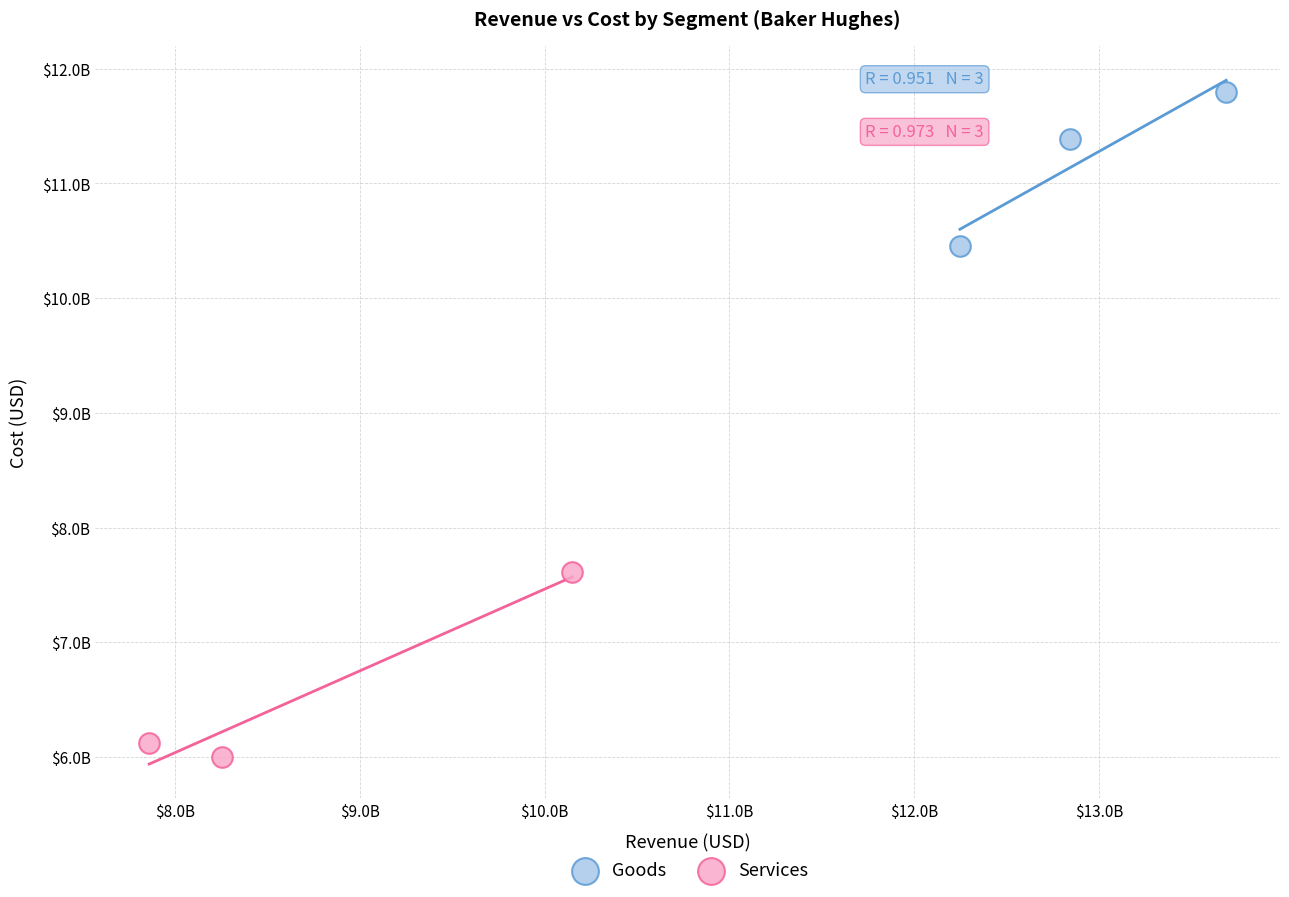

What are all the series names shown in the legend?

Goods, Services